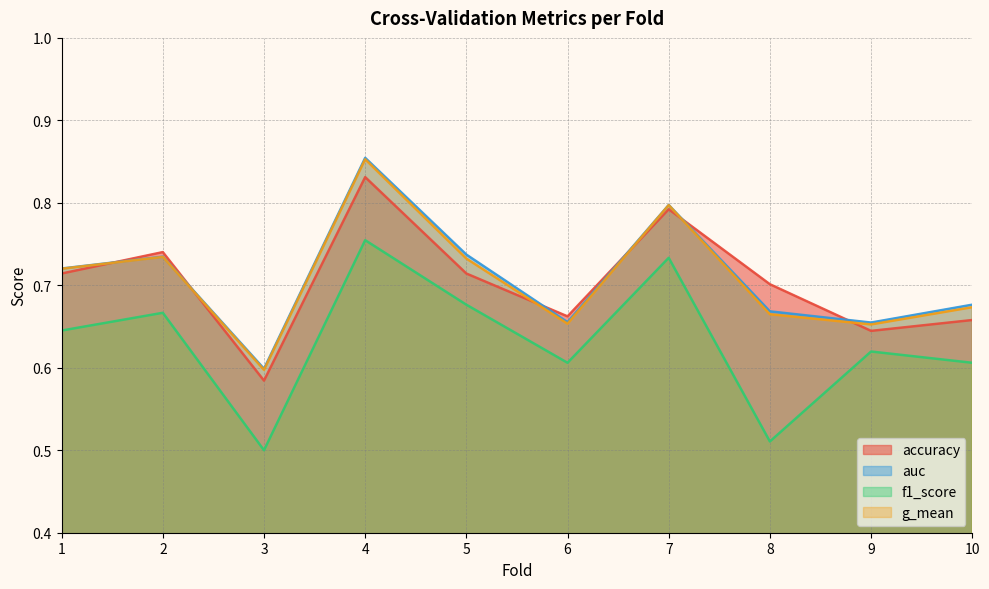

In g_mean, how many points are higher than both neighbors (excluding endpoints)?

3